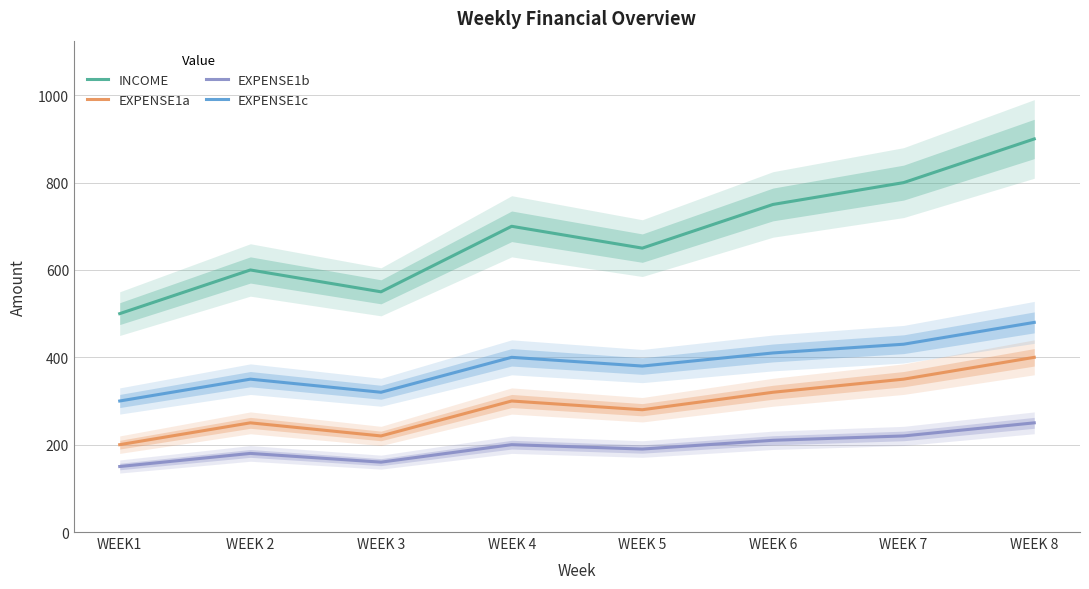

Reading left to right, extract all data points from this chart.

INCOME: 500	600	550	700	650	750	800	900
EXPENSE1a: 200	250	220	300	280	320	350	400
EXPENSE1b: 150	180	160	200	190	210	220	250
EXPENSE1c: 300	350	320	400	380	410	430	480